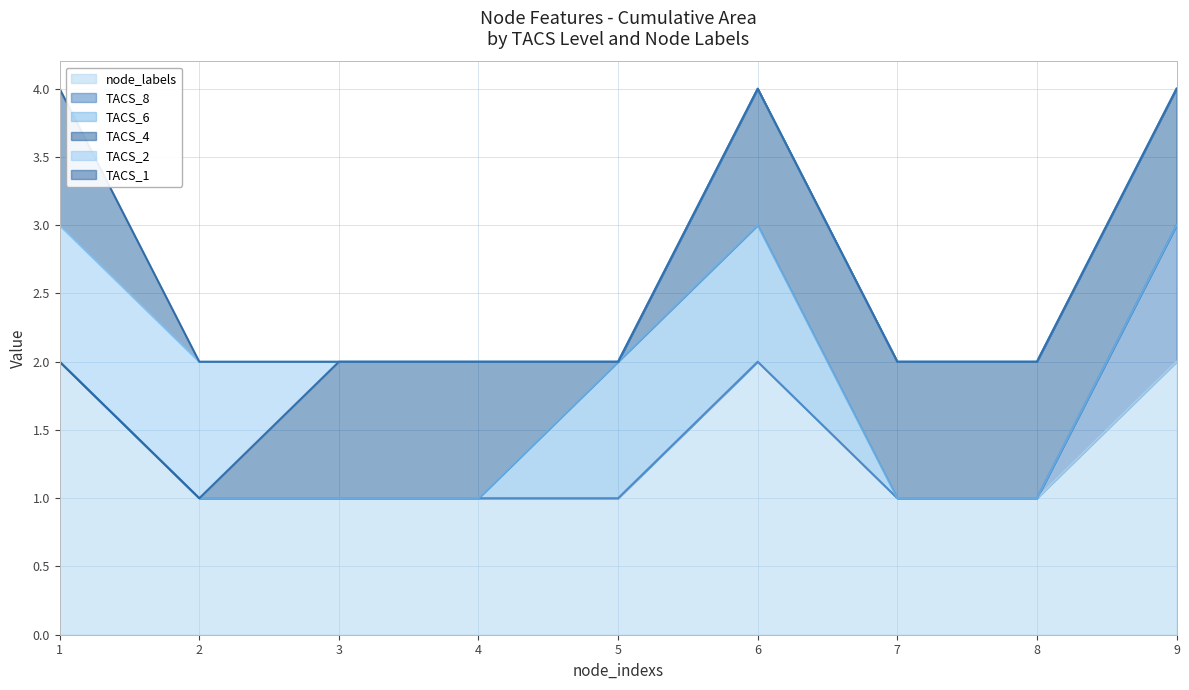

Which series has the largest total across all categories?

node_labels